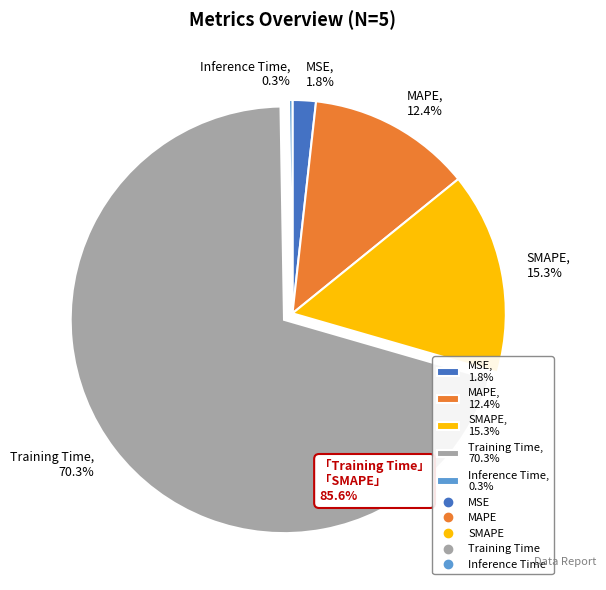

Does Training Time represent more than half of the total?

Yes